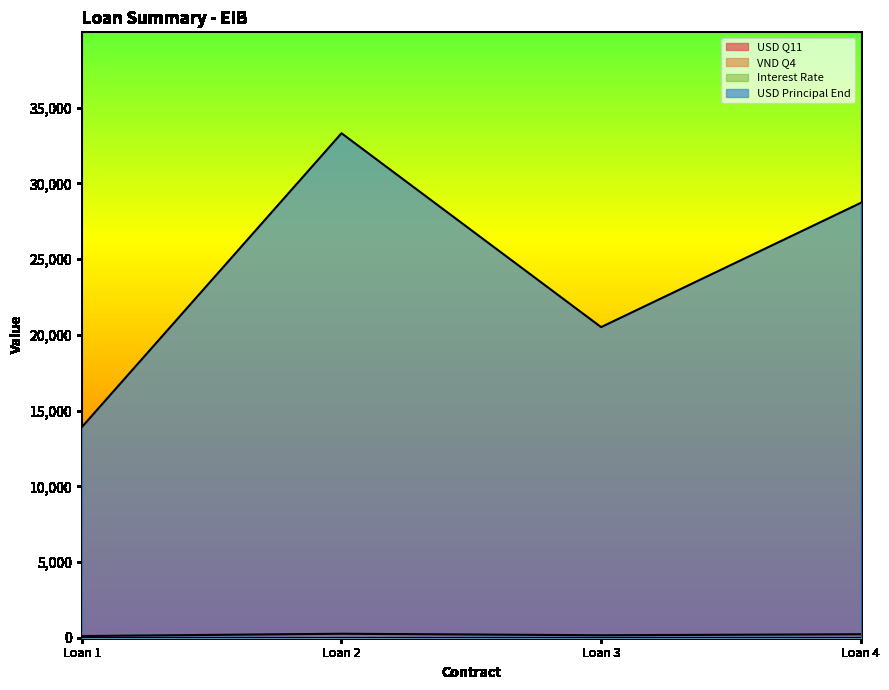

At which label is USD Principal End closest to 23617?

Loan 3